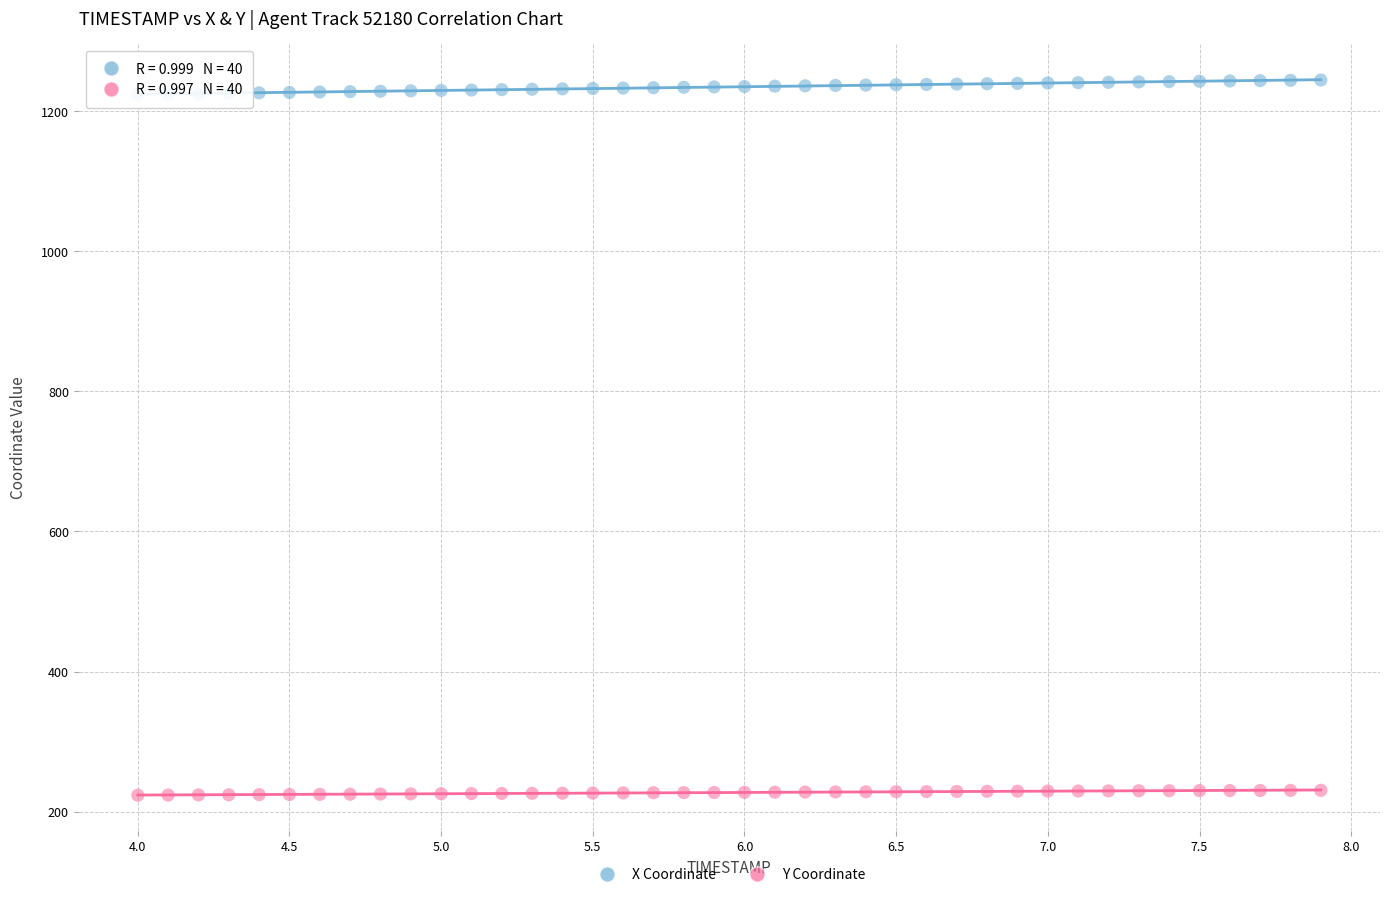

What are all the series names shown in the legend?

X Coordinate, Y Coordinate